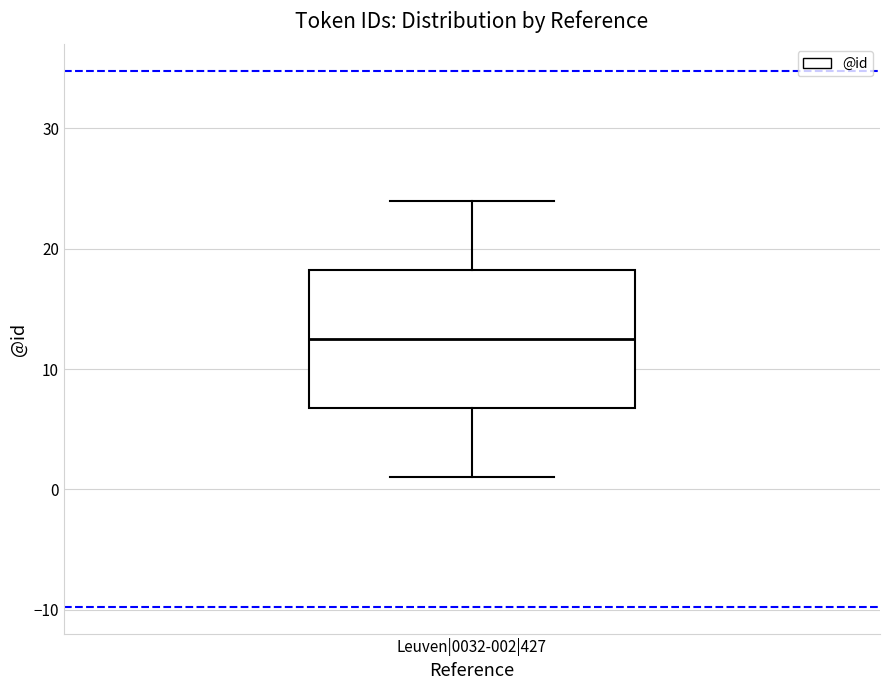

Transcribe this box plot: give where the median line is, the range the box spans, and where the two whiskers end, as read against the y-axis. The values are not printed on the chart, so give them approximately, as read against the axis.

median 13, box 7 to 18, whiskers 1 to 24